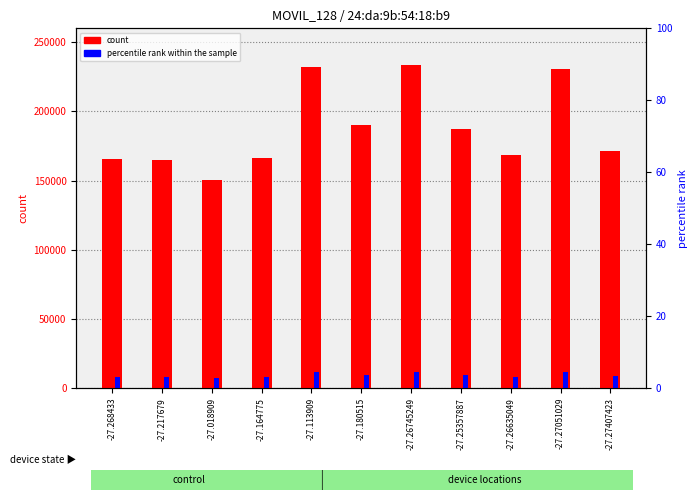

What is the spread (max minus min) of values at -27.25357887?

177826.7